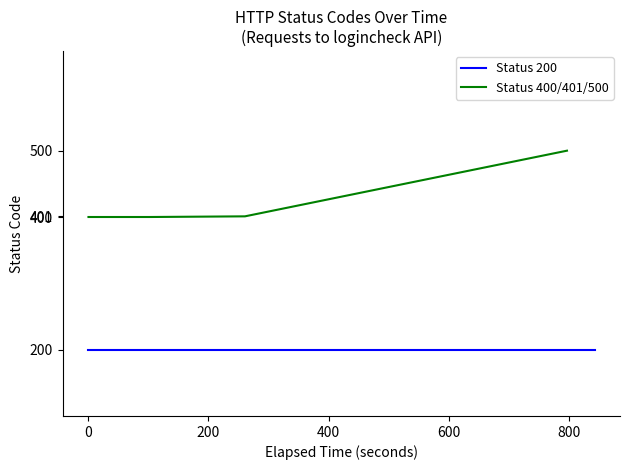

Between 0 and 400, which series saw the biggest shift?

Status 400/401/500